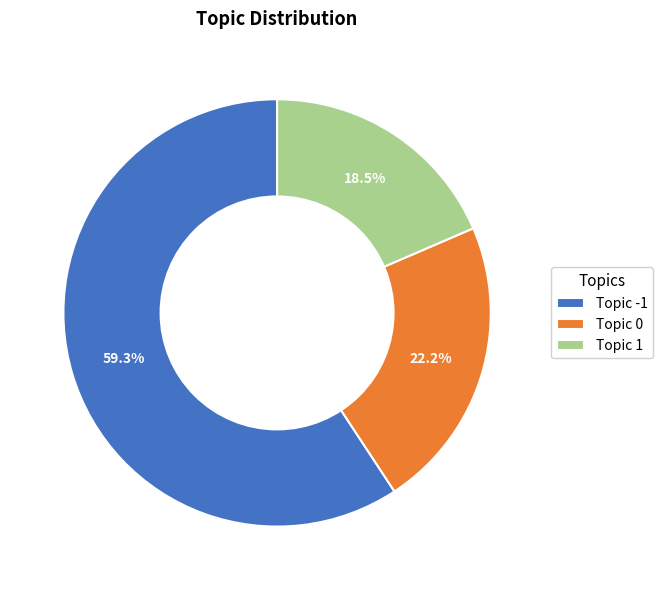

Count the number of slices in the pie.

3